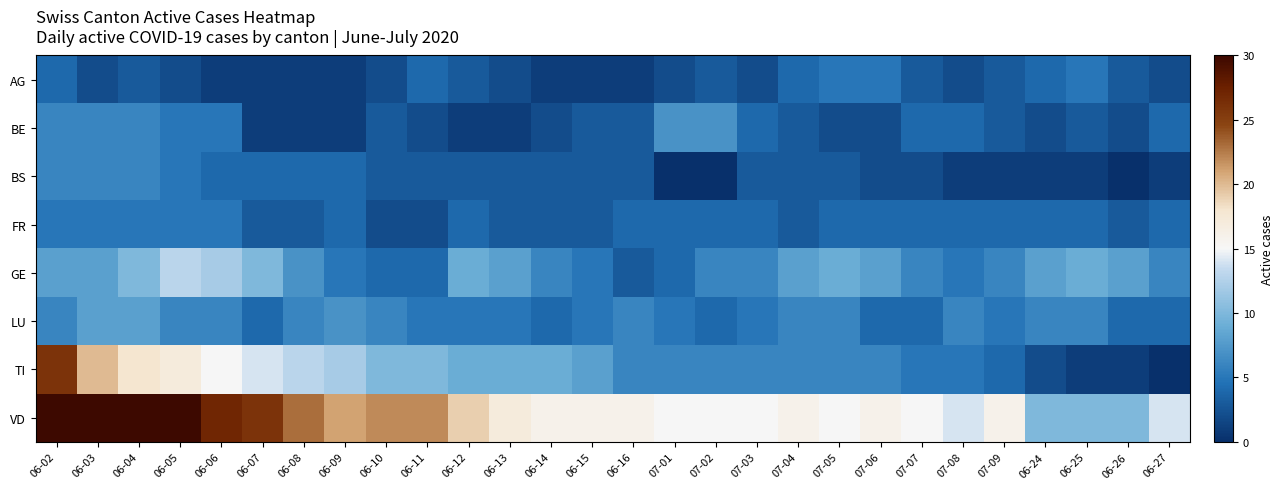

Rank the series by their maximum value, from lowest to highest.

AG, FR, BS, BE, LU, GE, TI, VD